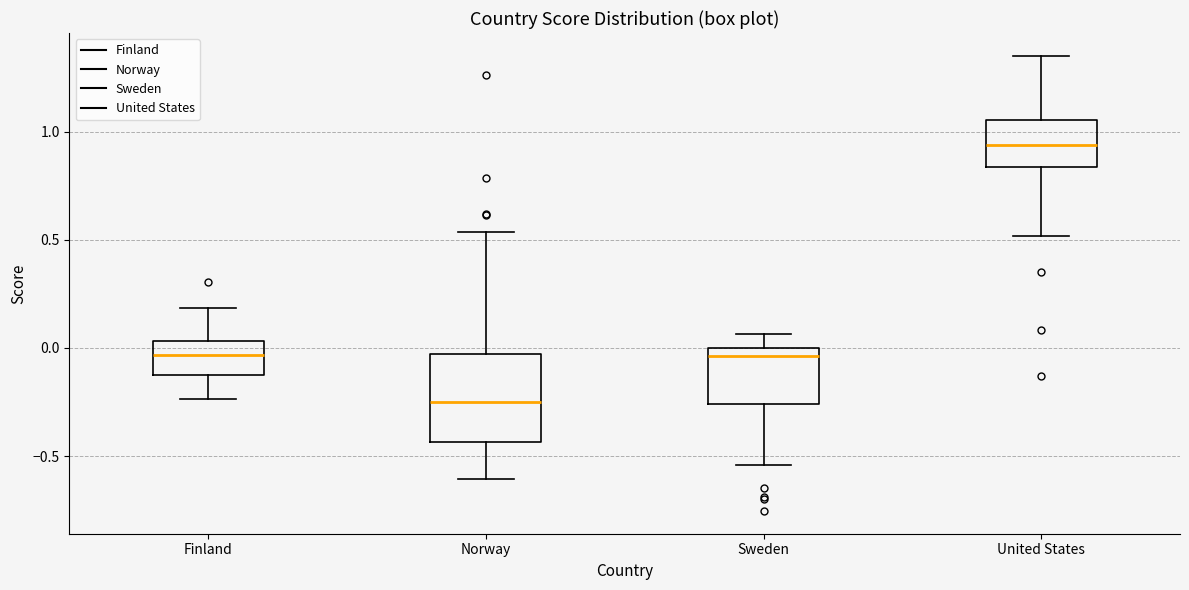

Reading left to right, read every box against the y-axis: the position of its median line, the range the box covers, and the ends of its whiskers. The values are not printed on the chart, so give them approximately, as read against the axis.

Finland: median -0.05, box -0.10 to 0.05, whiskers -0.25 to 0.20
Norway: median -0.25, box -0.45 to -0.05, whiskers -0.60 to 0.55
Sweden: median -0.05, box -0.25 to 0.00, whiskers -0.55 to 0.05
United States: median 0.95, box 0.85 to 1.05, whiskers 0.50 to 1.35